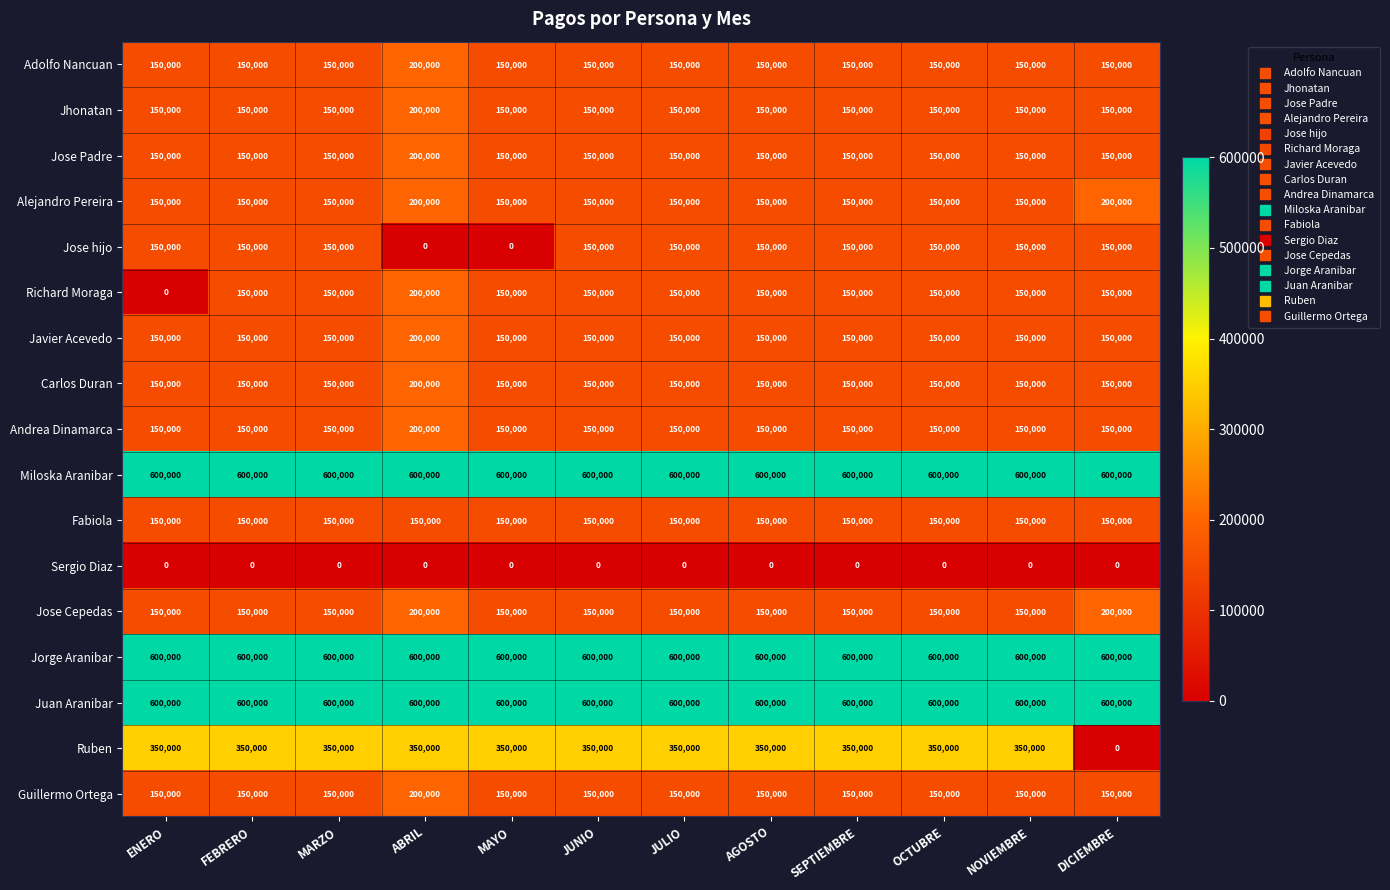

How many categories are shown in the chart?

12